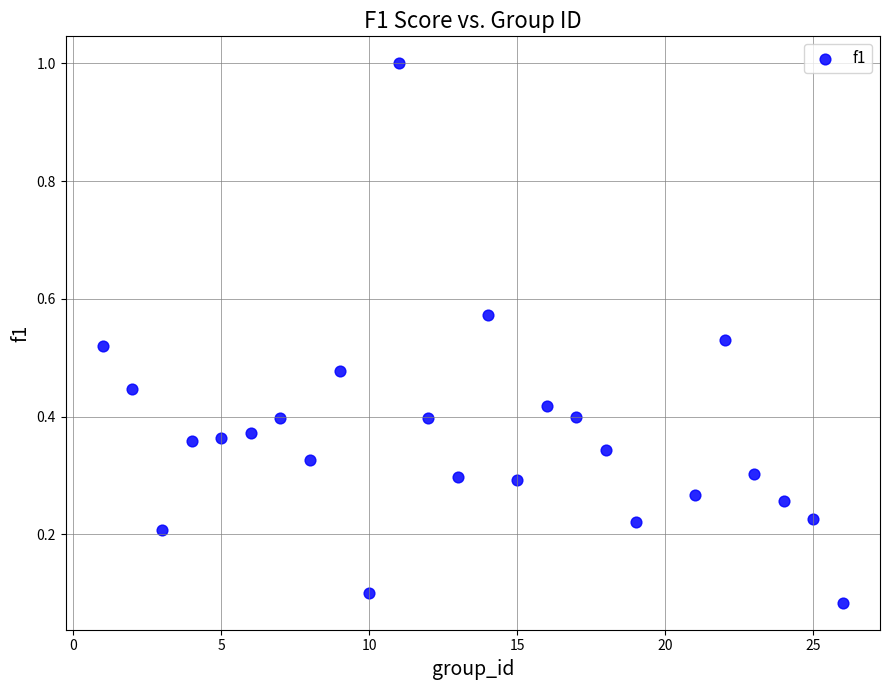

What is the range of Y values (max minus min)?

0.9